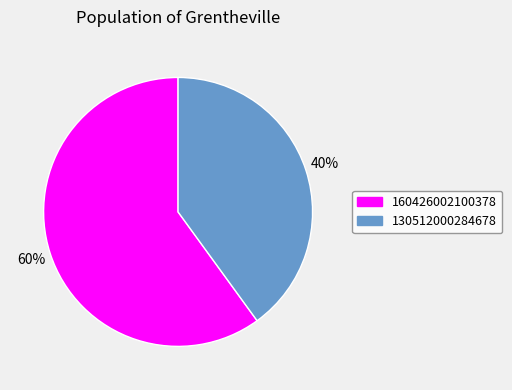

What is the majority slice?

160426002100378